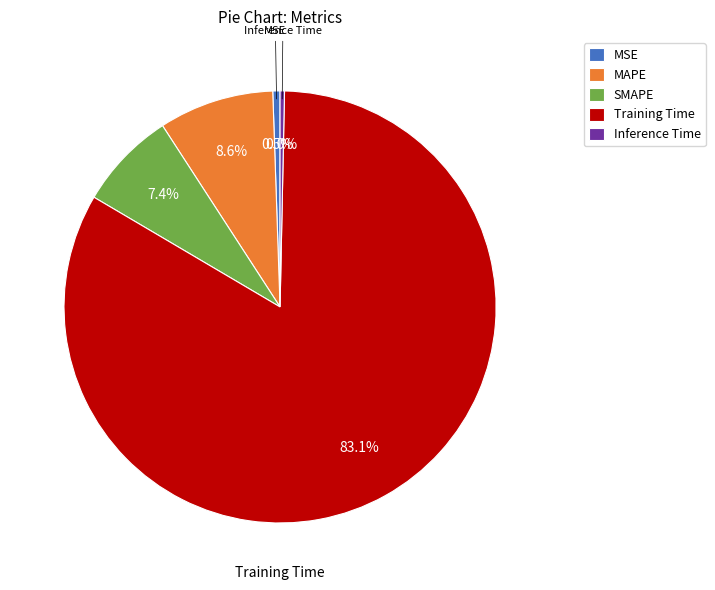

Is the sum of Inference Time and SMAPE greater than half?

No